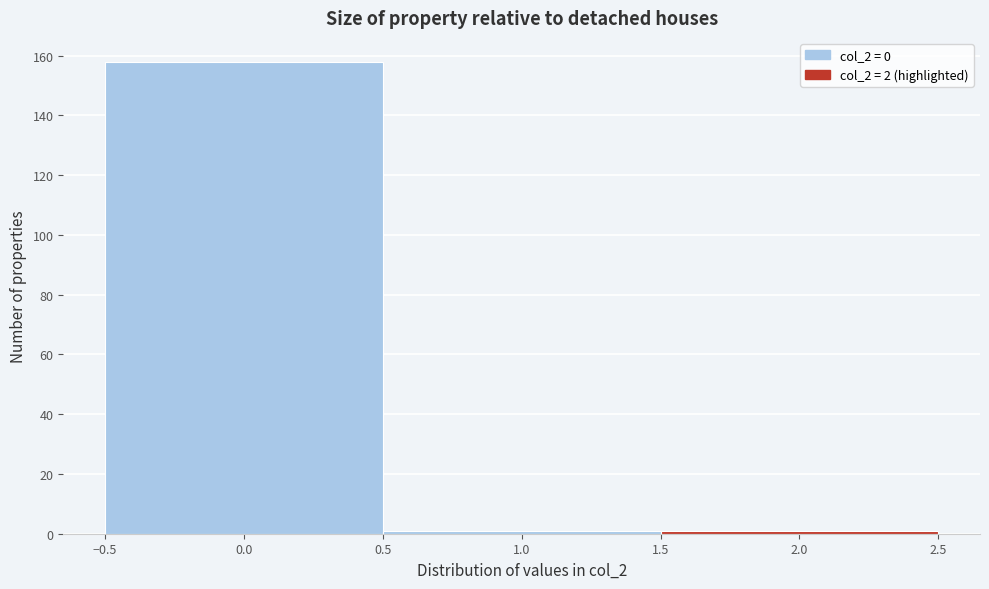

Reading left to right, list every bar in this chart as the range it spans on the x-axis followed by its height. The values are not printed on the chart, so give them approximately, as read against the axis.

-0.5 to 0.5: 158
0.5 to 1.5: under 2
1.5 to 2.5: under 2